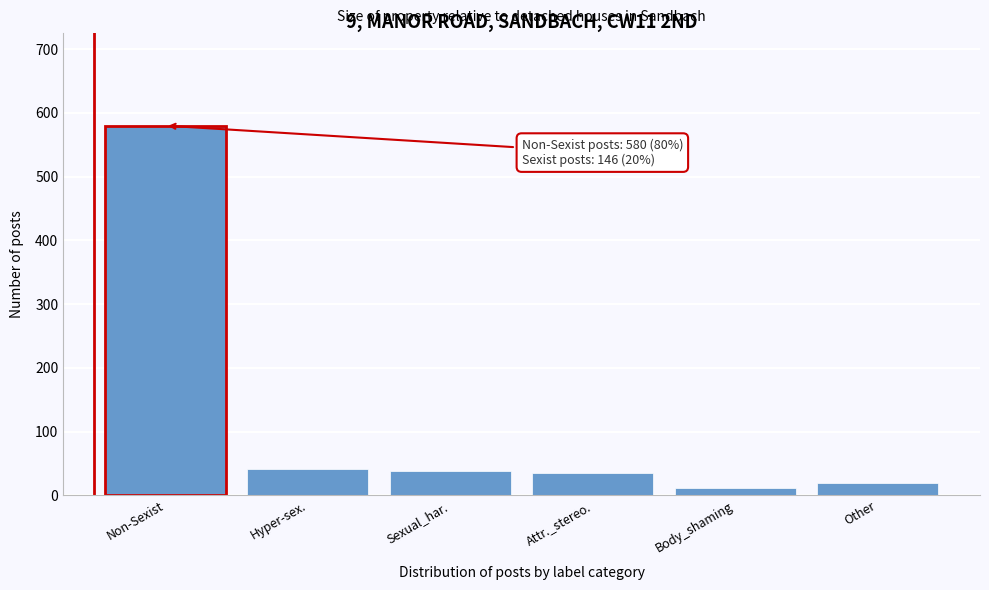

Reading left to right, list all the values displayed in this chart.

Non-Sexist=580	Hyper-sex.=42	Sexual_har.=38	Attr._stereo.=35	Body_shaming=12	Other=19